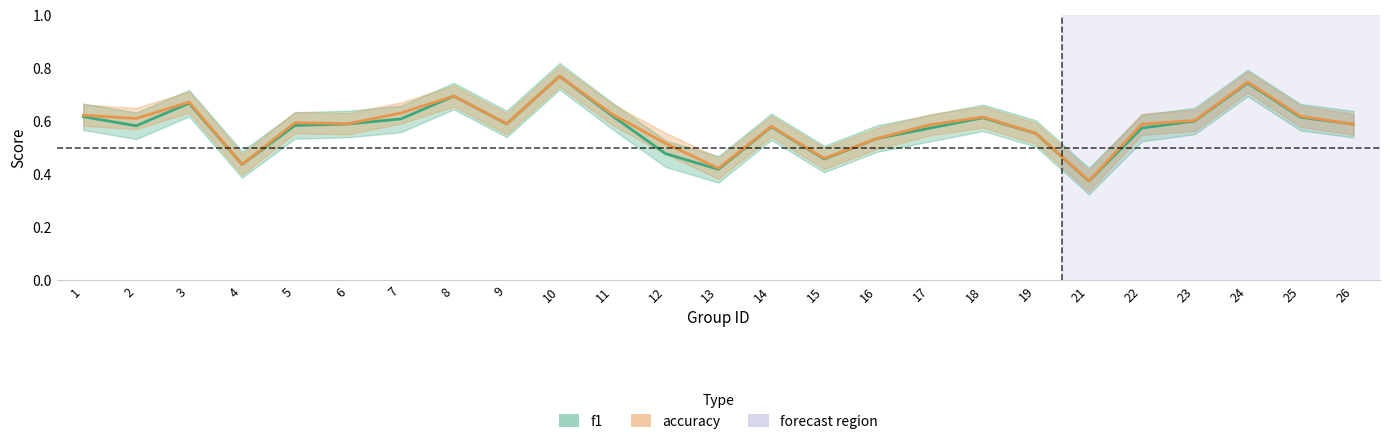

At how many categories does at least one series exceed 0?

25